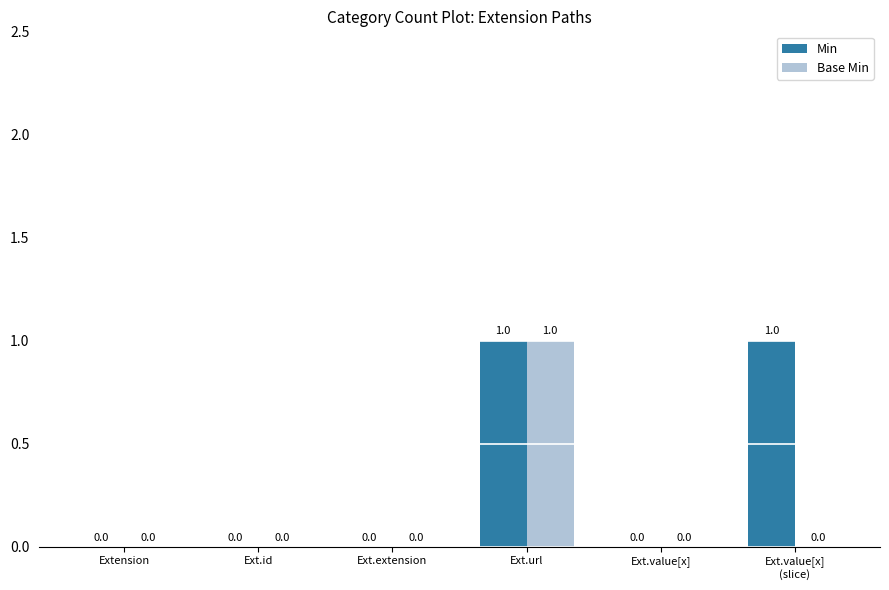

Is the value of Base Min at Ext.url greater than the value of Min at Ext.extension?

Yes